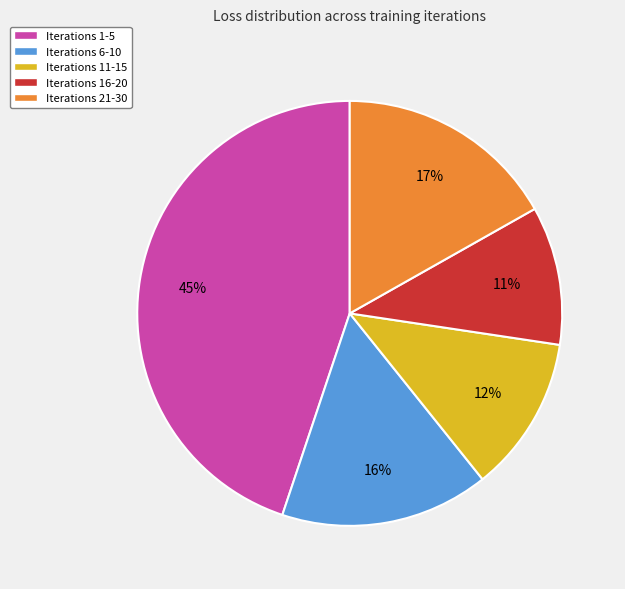

What percentage is the Iterations 21-30 slice, to the nearest percent?

17%